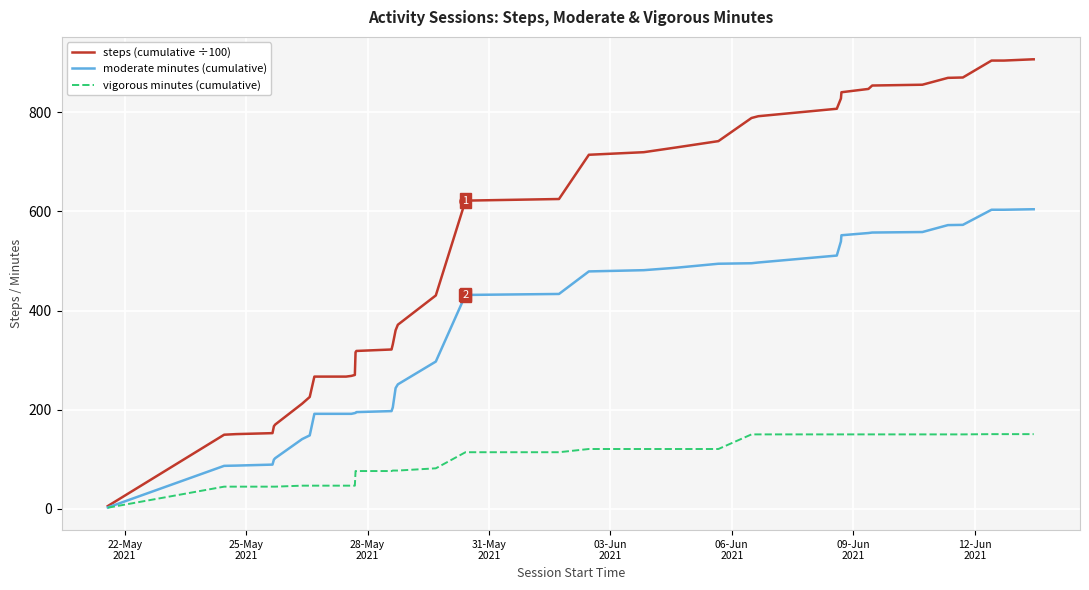

What is the greatest value displayed?

907.2